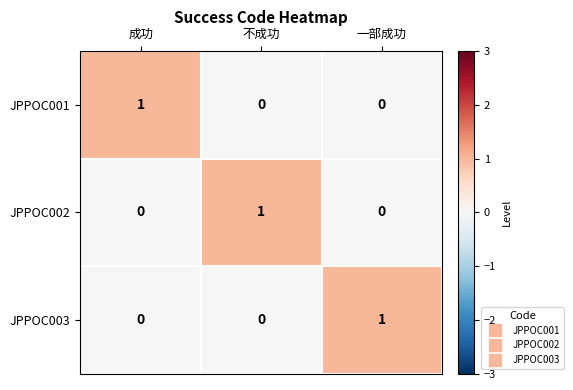

How many data points does each series have?

3